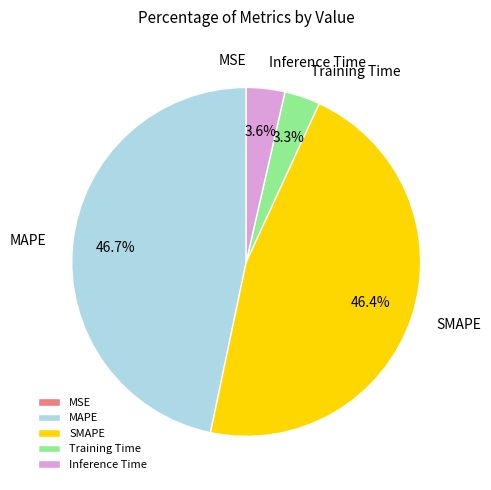

What percentage do Training Time and MAPE together represent?

50.0%